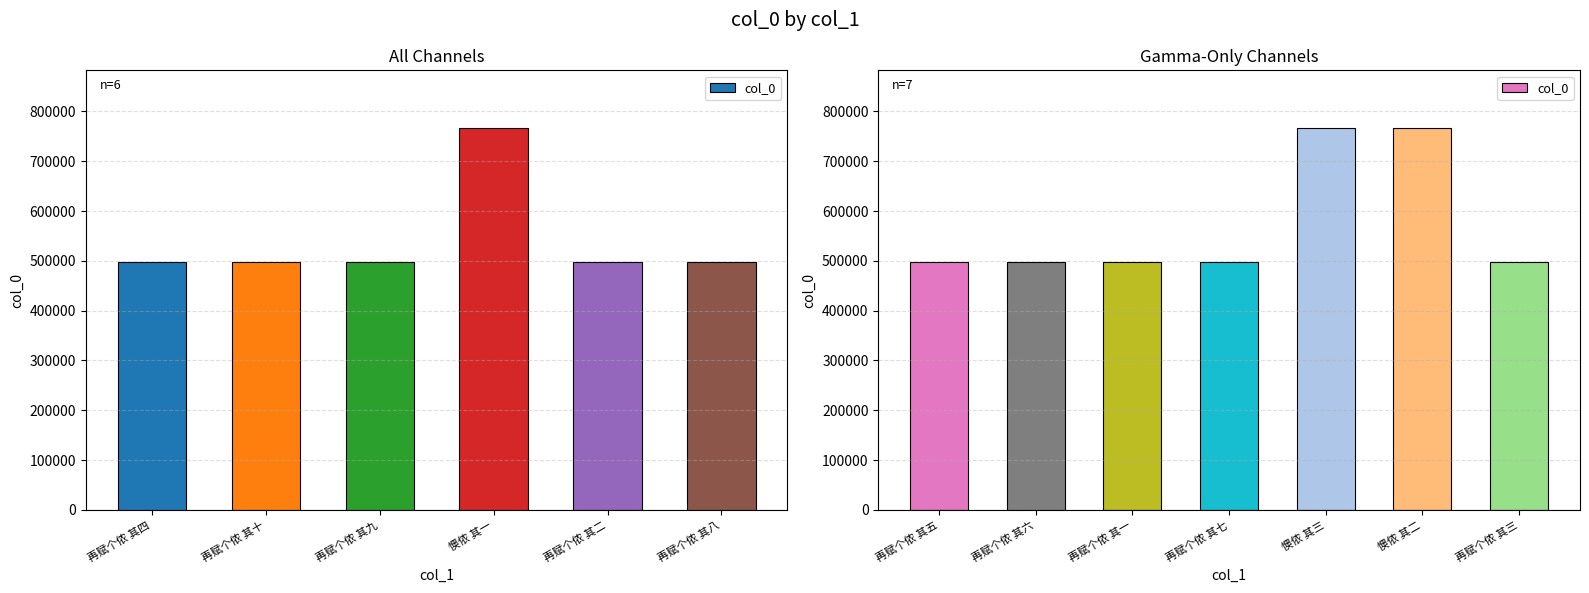

Where does the data first go above 498219?

再赋个侬 其七